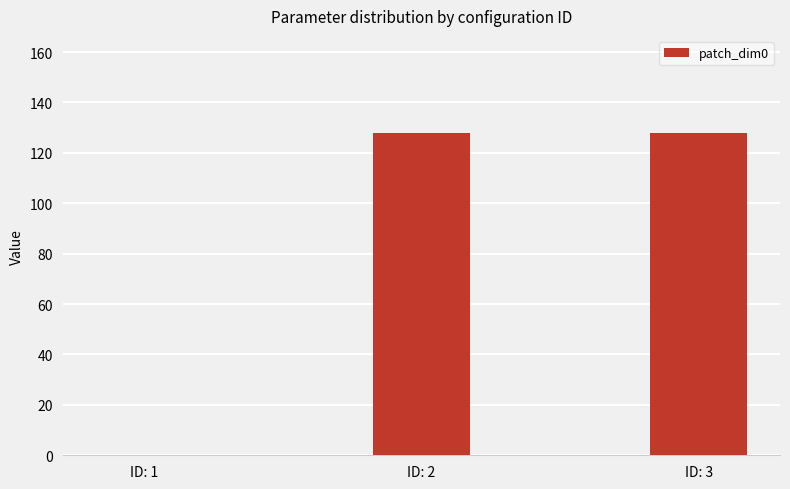

Reading left to right, what are all the values shown in this chart?

ID: 1=0	ID: 2=128	ID: 3=128